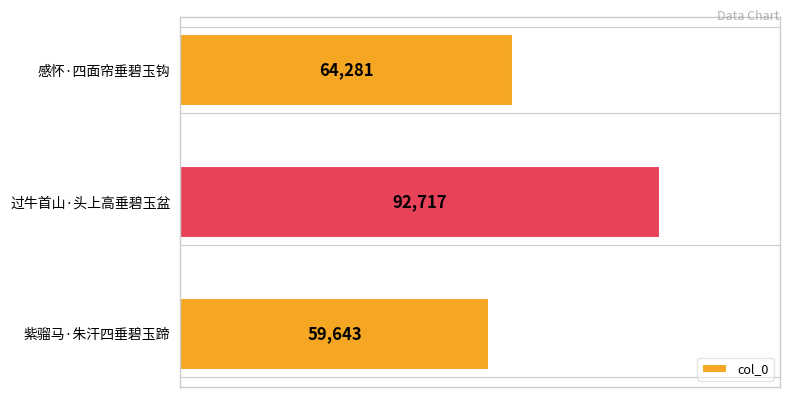

At which category does the chart reach its minimum across all series?

紫骝马·朱汗四垂碧玉蹄